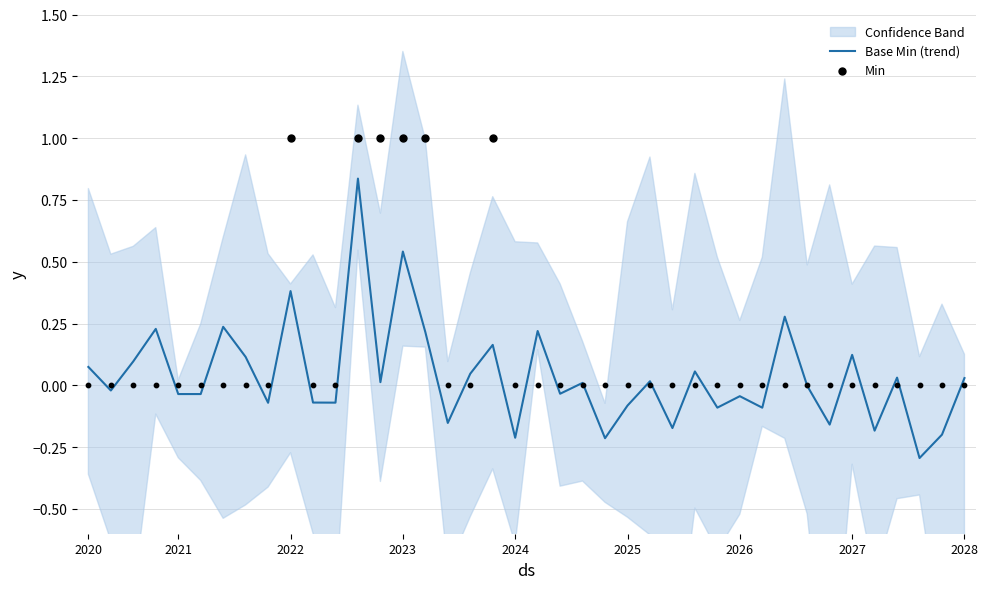

The value of Base Min (trend) at 2022 is 0.4. True or false?

True